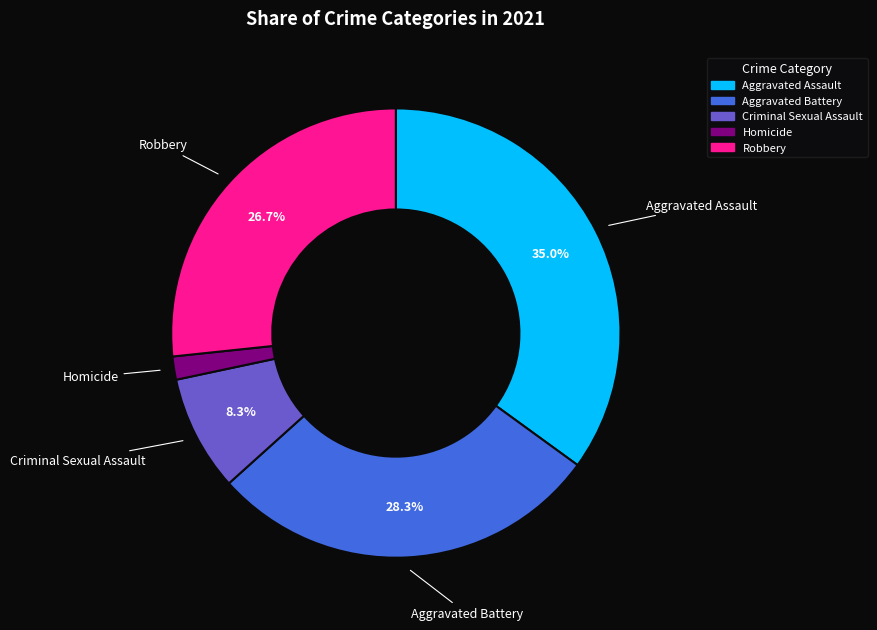

Does any single category account for the majority?

No